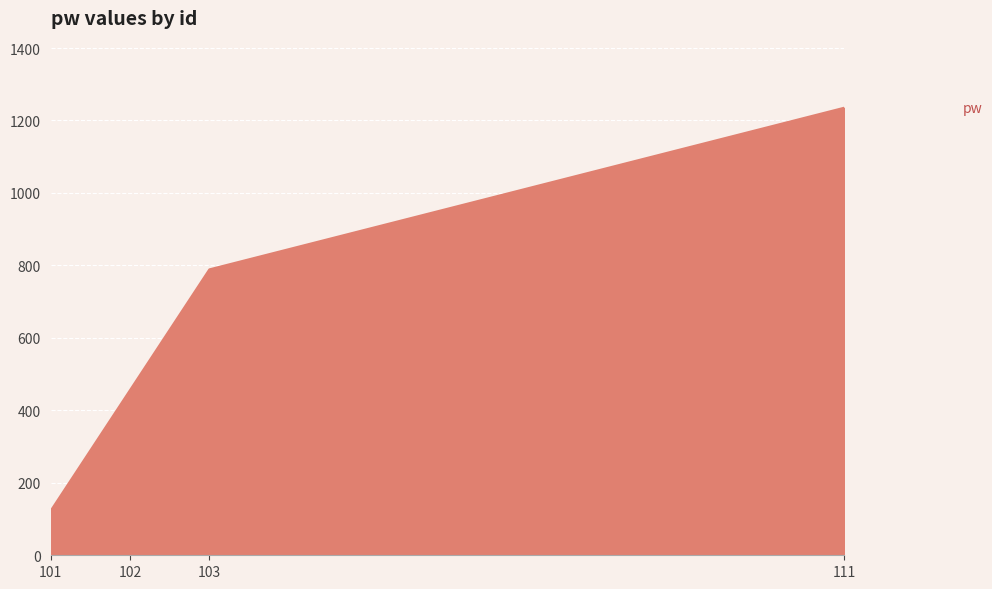

Approximately how many times larger is the value at 103 compared to 101?

6.4